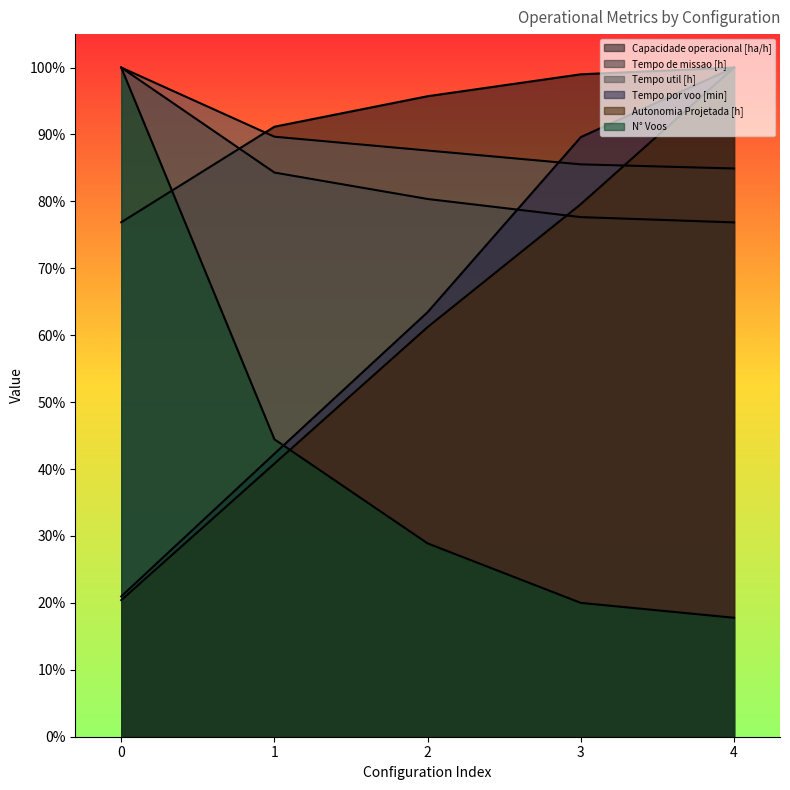

Reading left to right, what are all the values shown in this chart?

Capacidade operacional [ha/h]: 0.8	0.9	1.0	1.0	1.0
Tempo de missao [h]: 1.0	0.8	0.8	0.8	0.8
Tempo util [h]: 1.0	0.9	0.9	0.9	0.8
Tempo por voo [min]: 0.2	0.4	0.6	0.9	1.0
Autonomia Projetada [h]: 0.2	0.4	0.6	0.8	1.0
N° Voos: 1.0	0.4	0.3	0.2	0.2